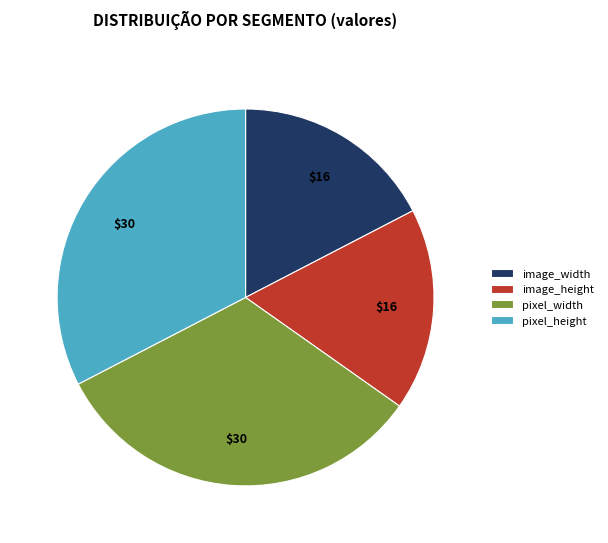

Is image_height the majority of the pie?

No